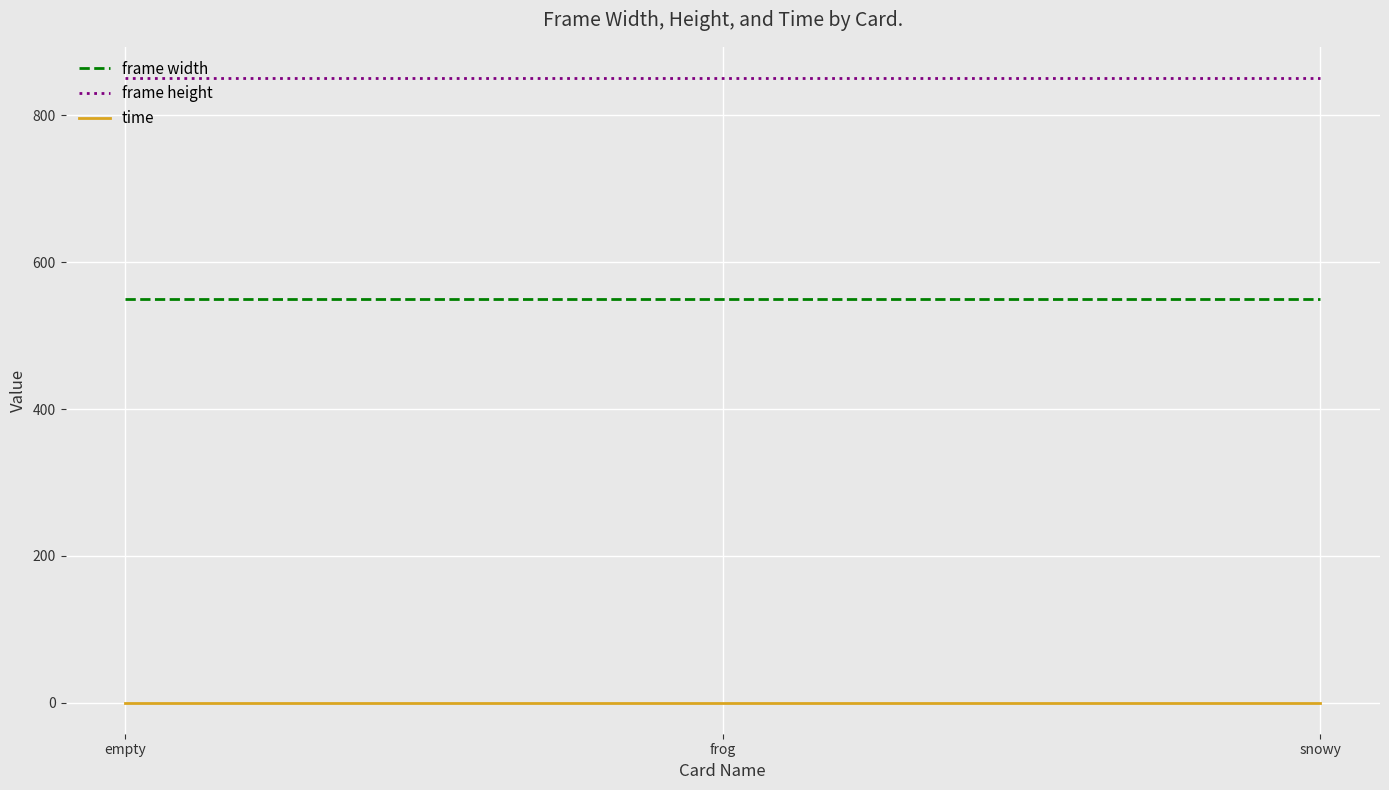

What are all the series names shown in the legend?

frame width, frame height, time